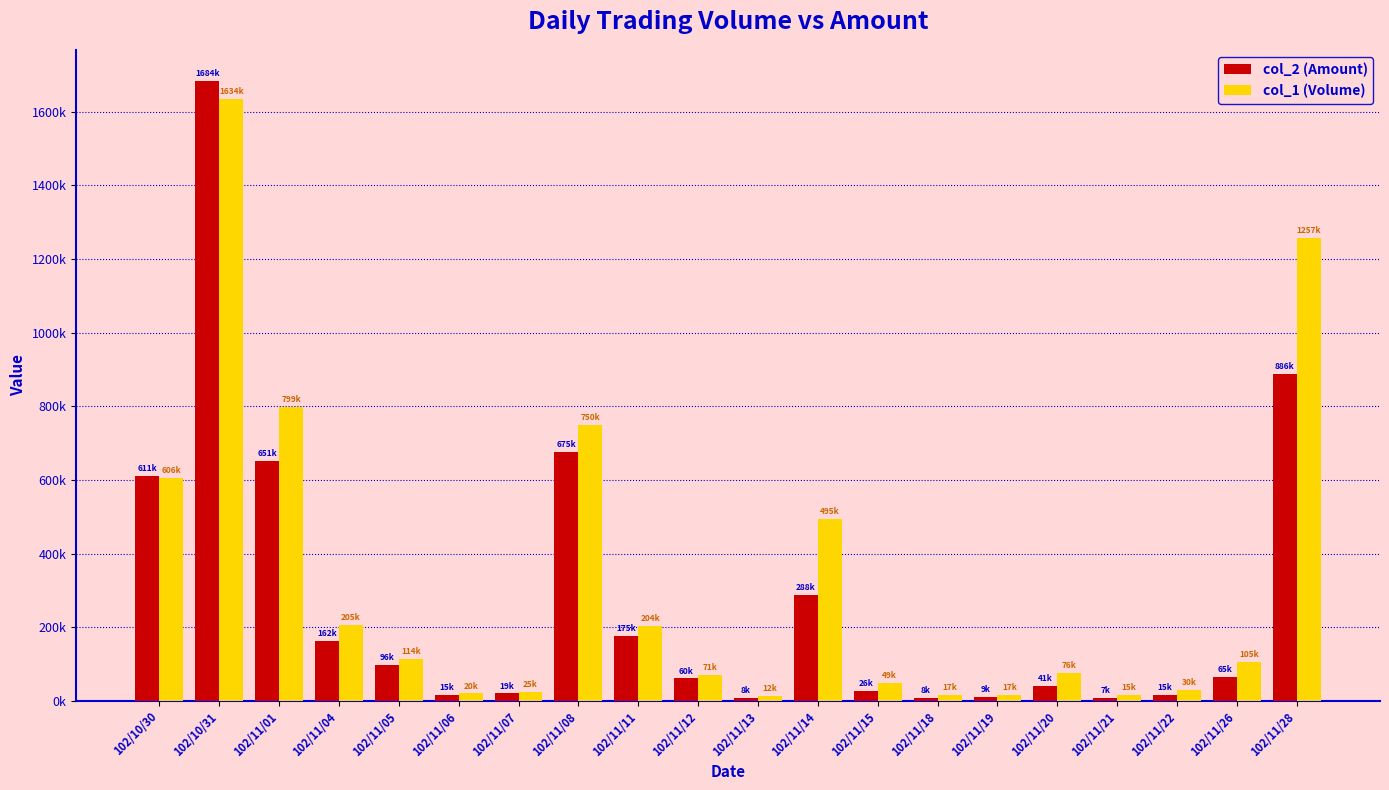

What is the value of the col_2 (Amount) bar at the 16th from the left?

41520